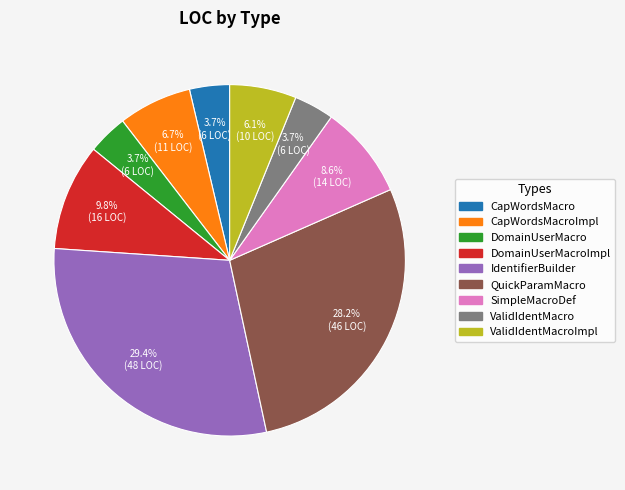

Is there a majority slice in this chart?

No